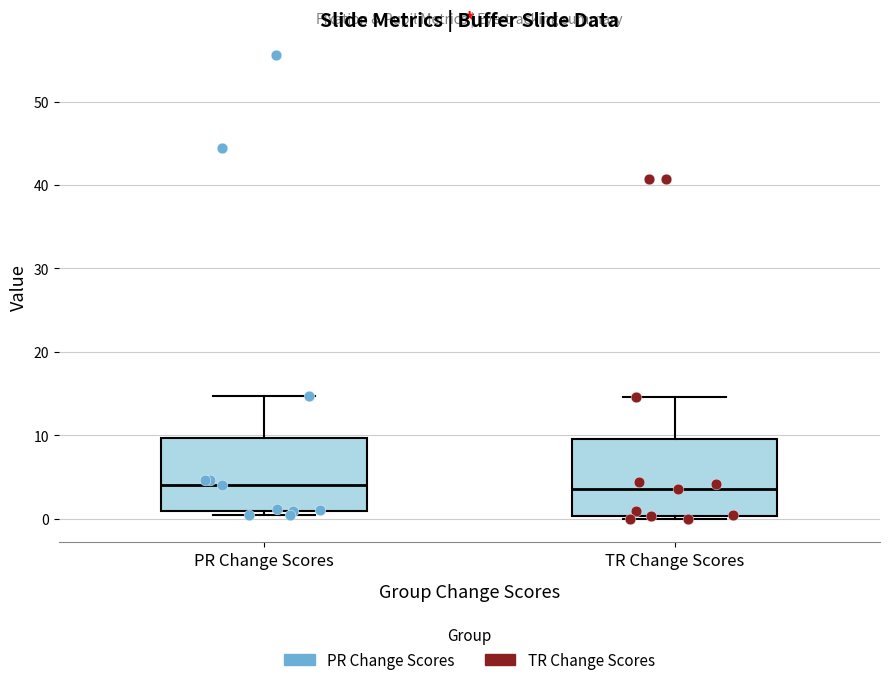

Reading left to right, read every box against the y-axis: the position of its median line, the range the box covers, and the ends of its whiskers. The values are not printed on the chart, so give them approximately, as read against the axis.

PR Change Scores: median 4, box 1 to 10, whiskers 0 to 15
TR Change Scores: median 4, box 0 to 10, whiskers 0 (just below the box's lower edge) to 15